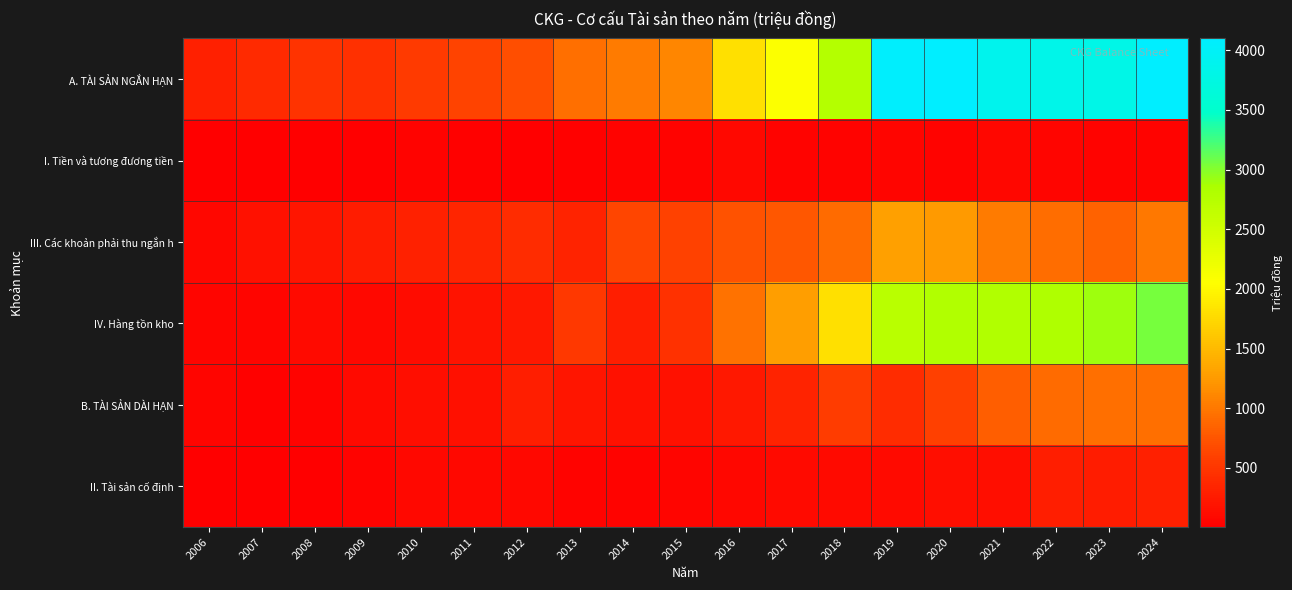

Between 2008 and 2023, which is larger?

2023